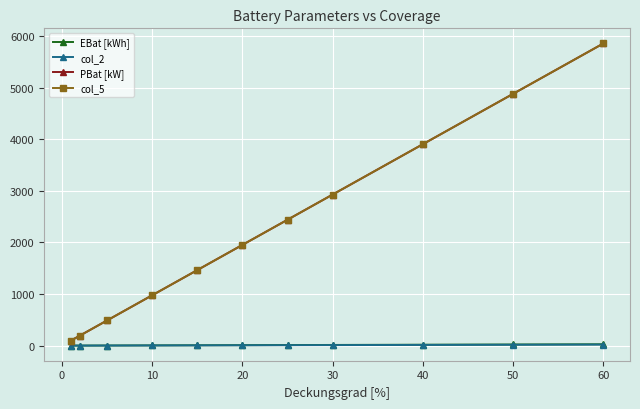

Does the chart have visible grid lines?

Yes